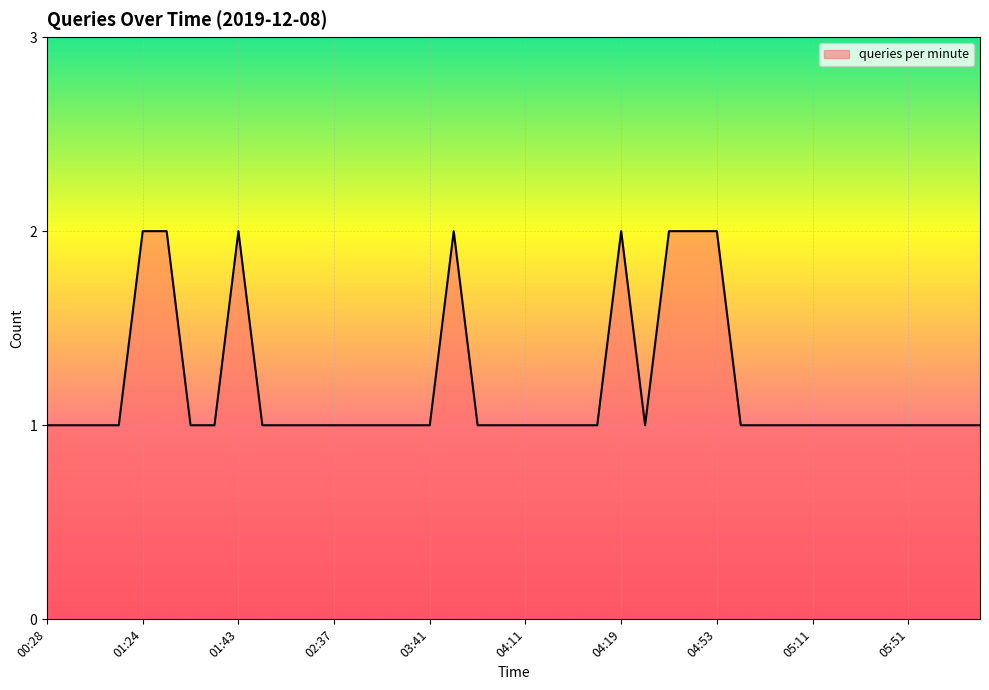

Rank the categories by value from lowest to highest.

00:28, 00:29, 01:16, 01:18, 01:38, 01:39, 02:06, 02:35, 02:36, 02:37, 03:08, 03:09, 03:40, 03:41, 03:47, 03:48, 04:11, 04:12, 04:16, 04:18, 04:42, 04:55, 05:01, 05:03, 05:11, 05:12, 05:47, 05:48, 05:51, 06:00, 06:08, 06:09, 01:24, 01:29, 01:43, 03:45, 04:19, 04:45, 04:50, 04:53